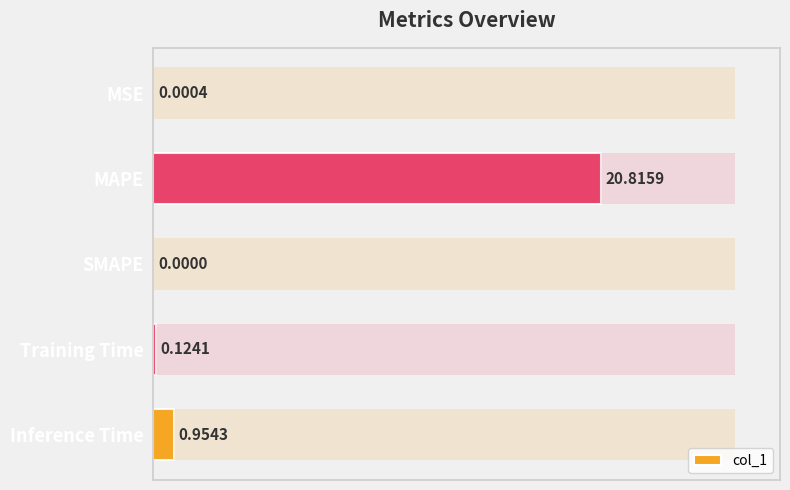

Reading right to left, what are all the values shown in this chart?

1.0	0.1	0.0	20.8	0.0